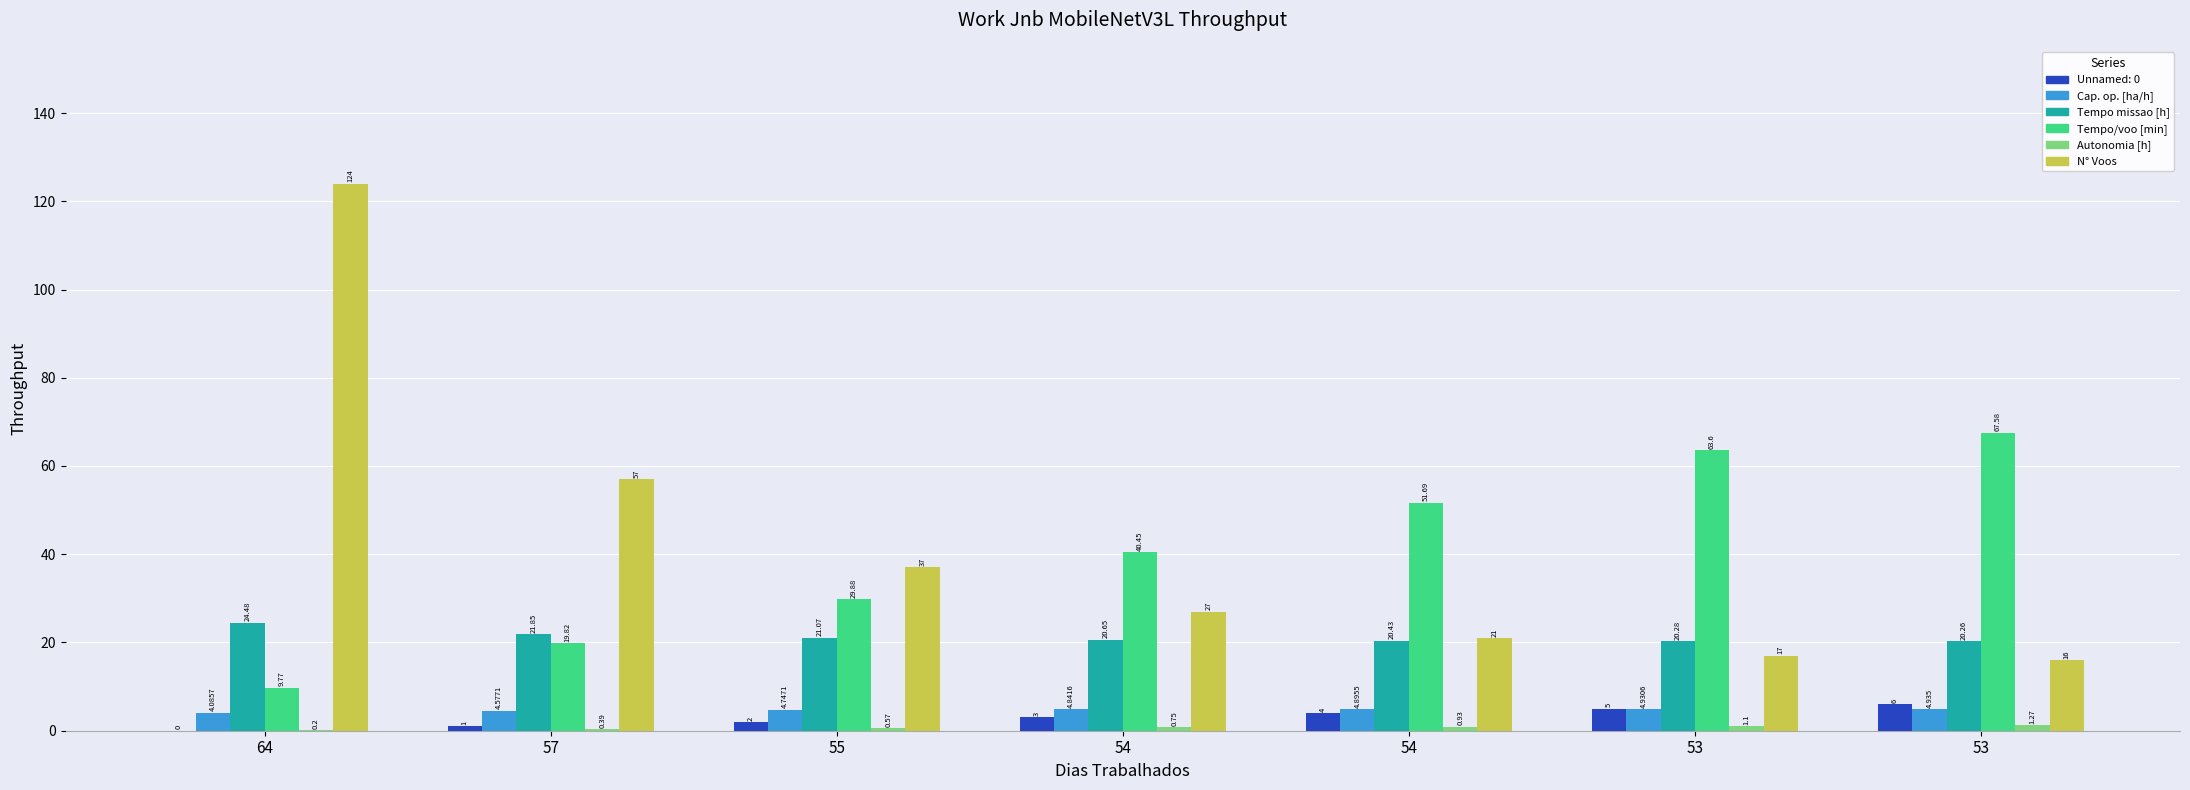

How many series are shown in this chart?

6